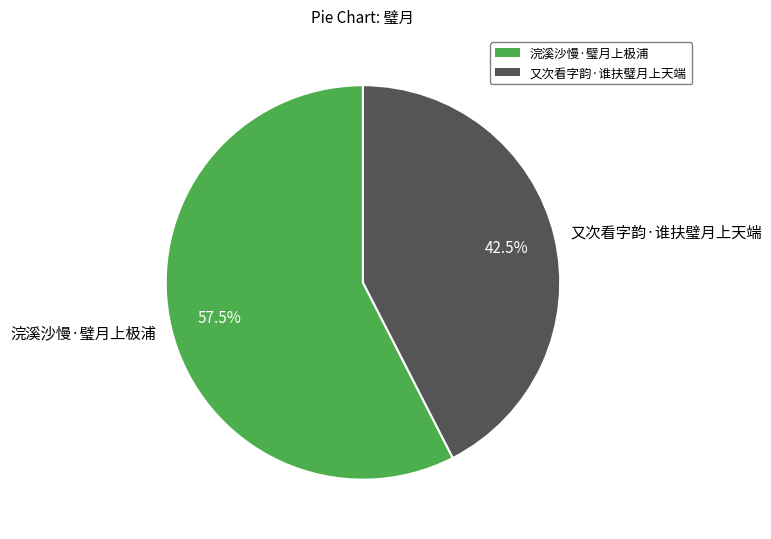

Which slice is the largest?

浣溪沙慢·璧月上极浦